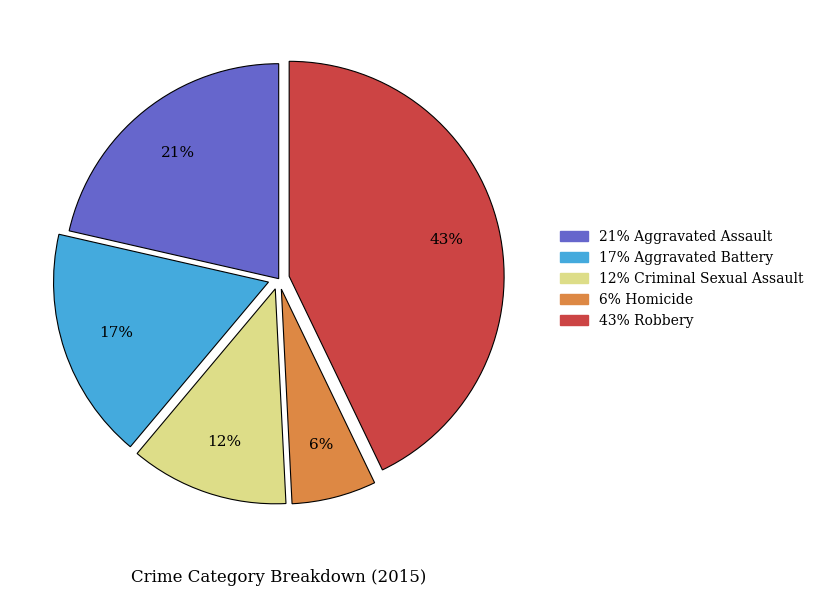

Is there any slice that represents more than half of the pie?

No